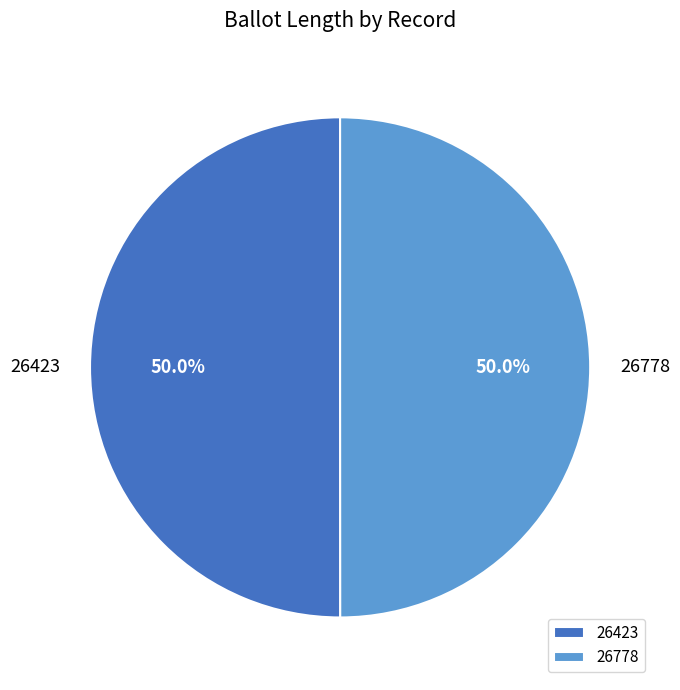

What percentage is NOT represented by 26778?

50.0%